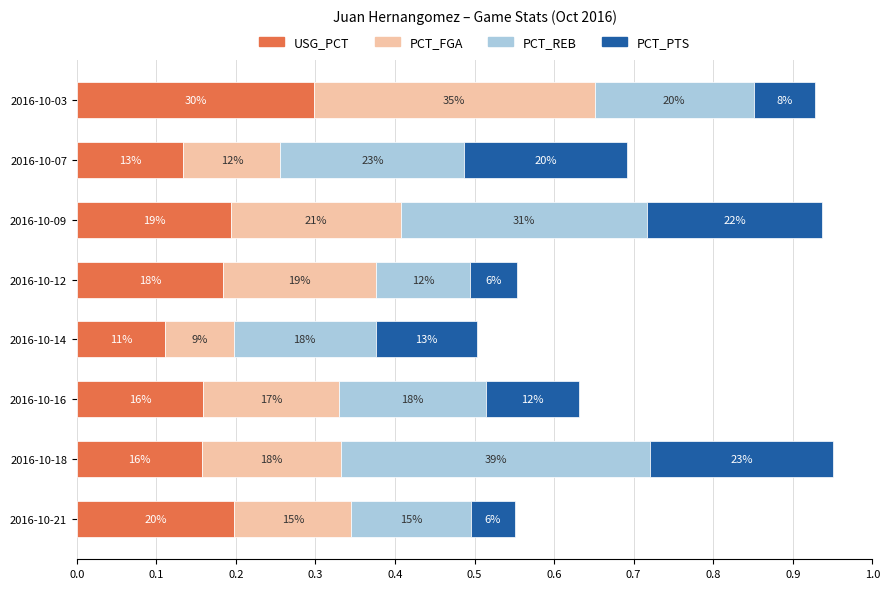

What are all the series names shown in the legend?

USG_PCT, PCT_FGA, PCT_REB, PCT_PTS